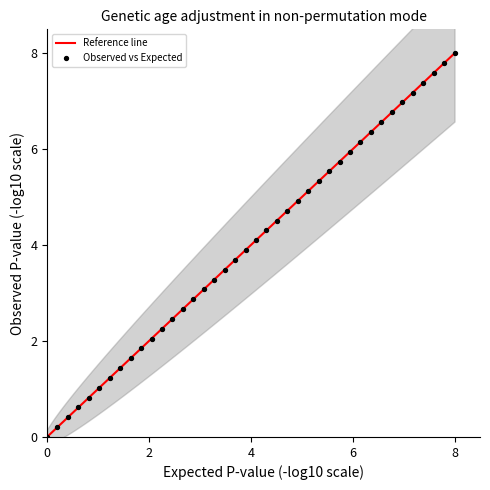

What is the range of X values (max minus min)?

8.0